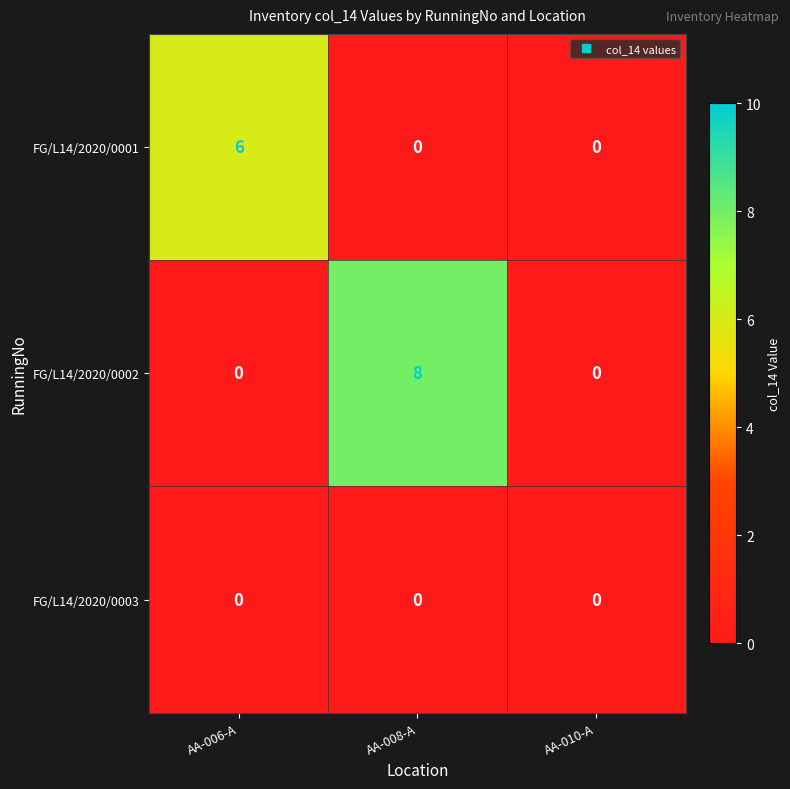

What is the greatest value displayed?

8